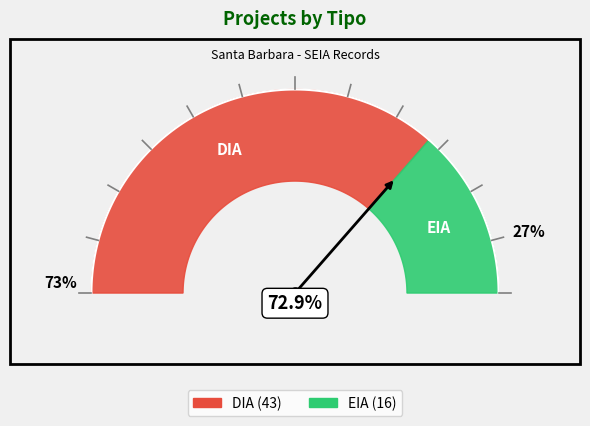

What is the largest slice in the pie chart?

DIA